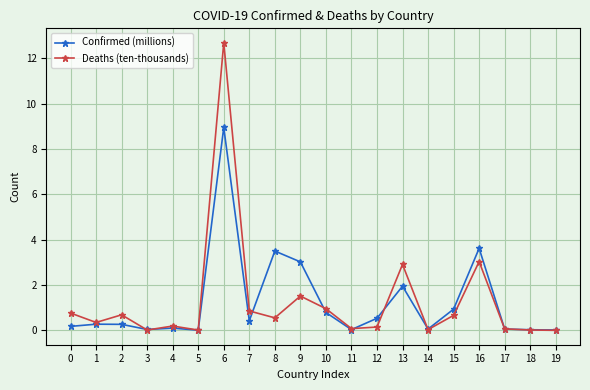

The Confirmed (millions) series shows 0.0 at 18. True or false?

True